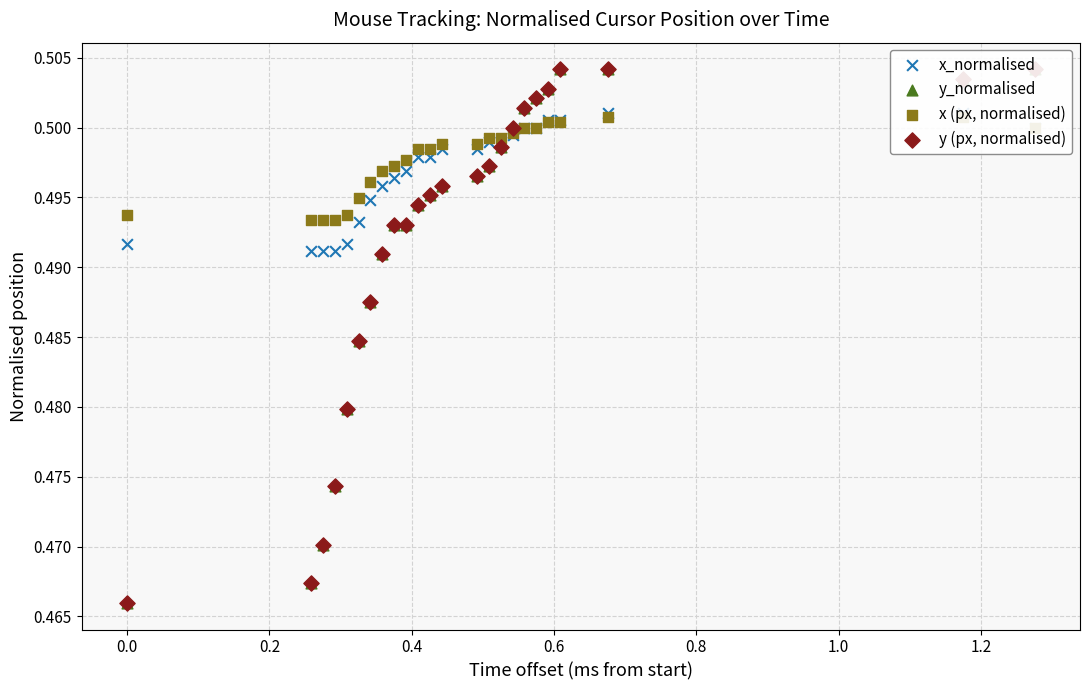

Which series has the largest Y range (max minus min)?

y_normalised